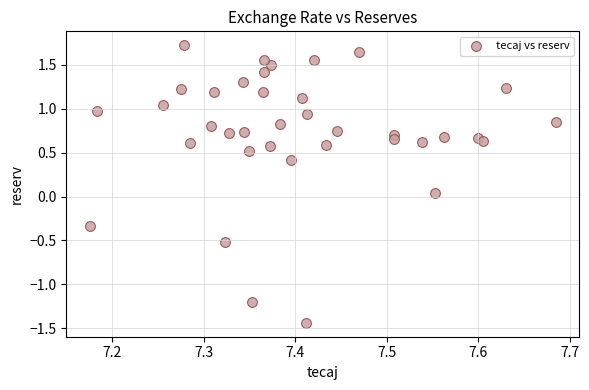

What is the range of X values (max minus min)?

0.5